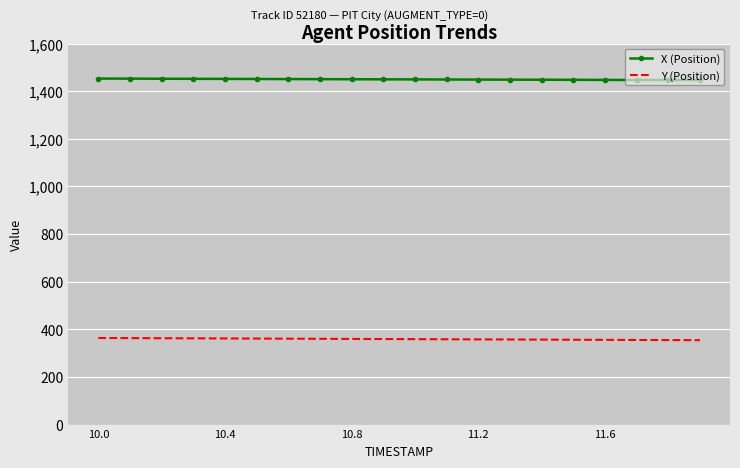

True or false: Y (Position) and X (Position) intersect in this chart.

False